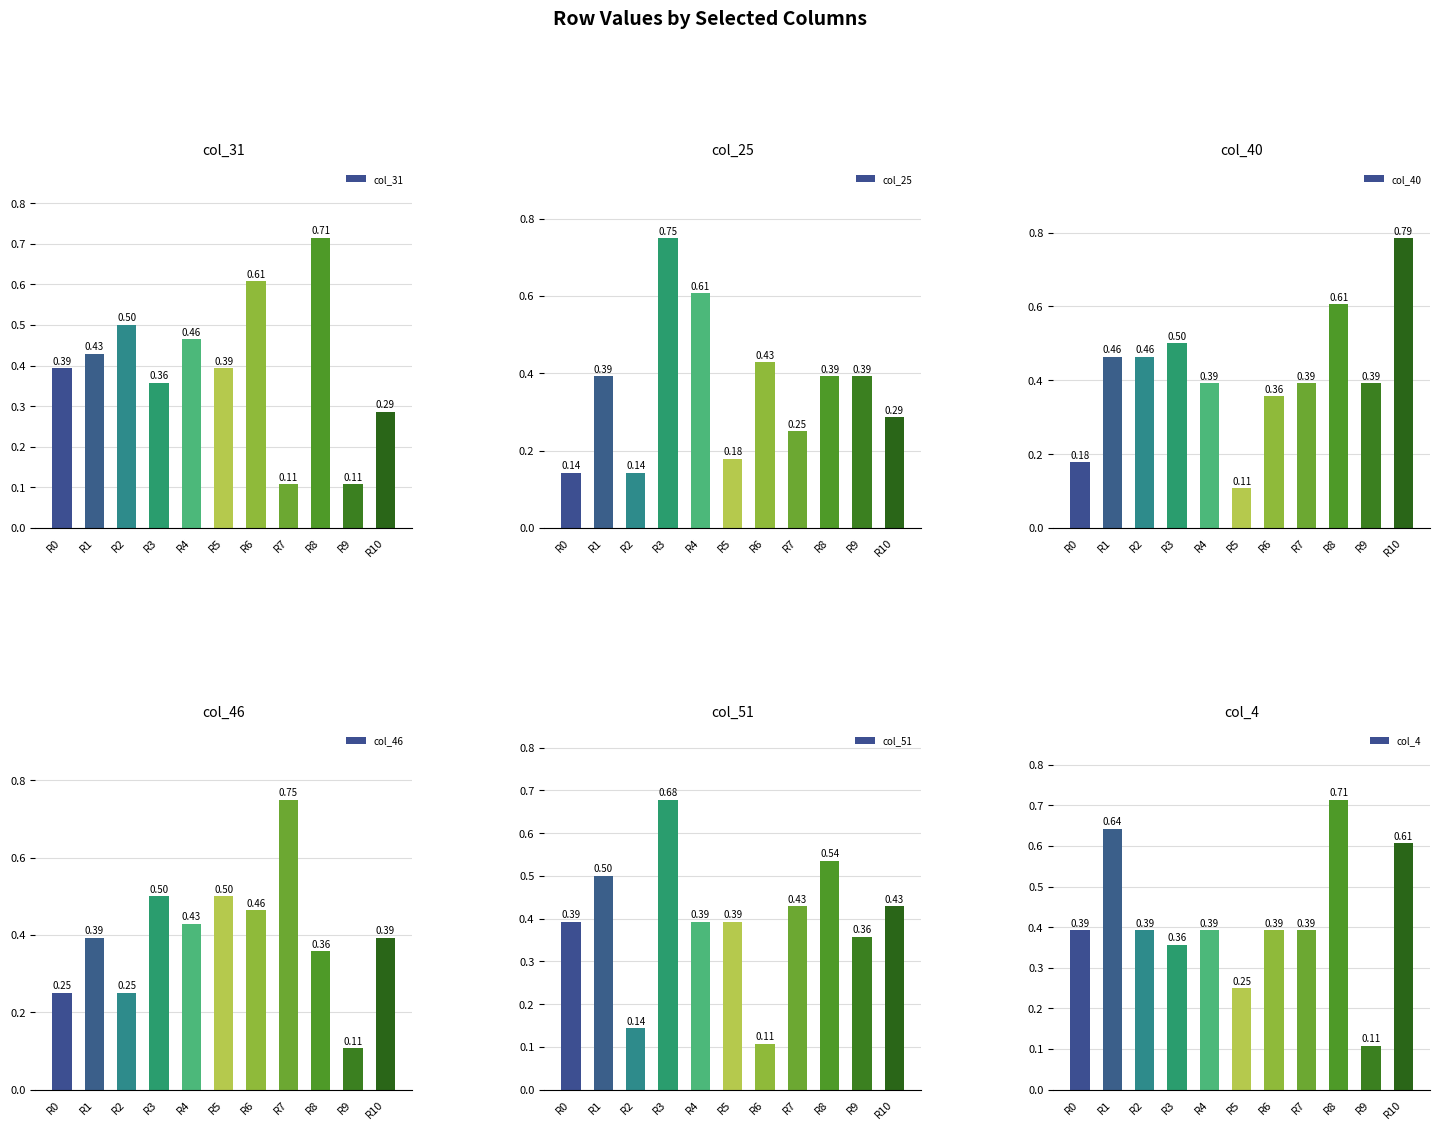

Which category has the lowest value across all series?

R7